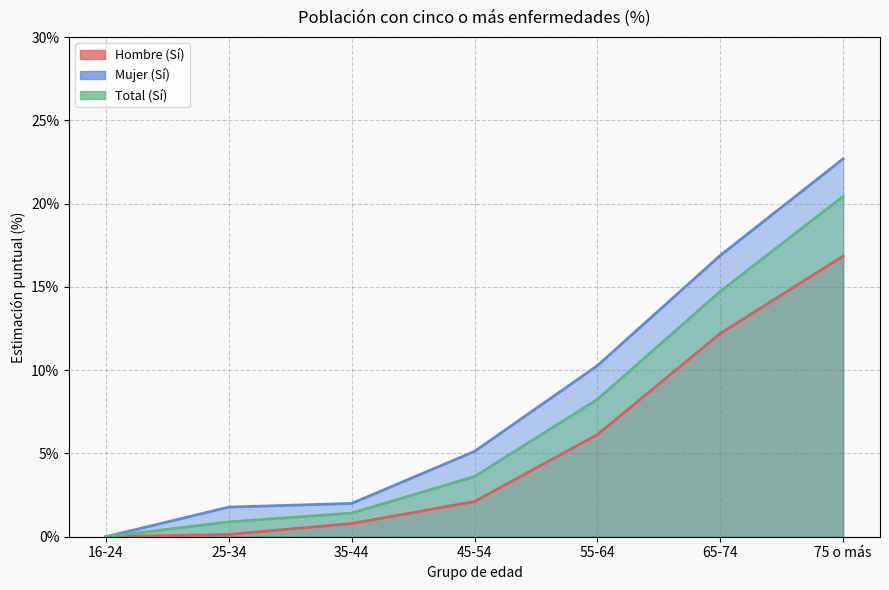

Count the number of data series in this chart.

3